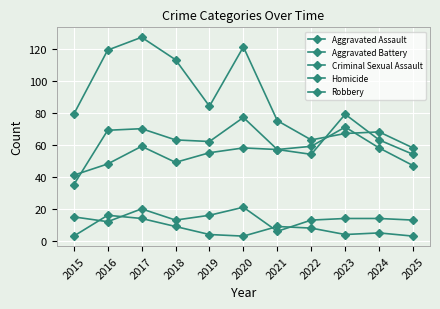

List the labels in order of Aggravated Battery value, smallest first.

2015, 2022, 2025, 2021, 2019, 2018, 2024, 2016, 2017, 2020, 2023